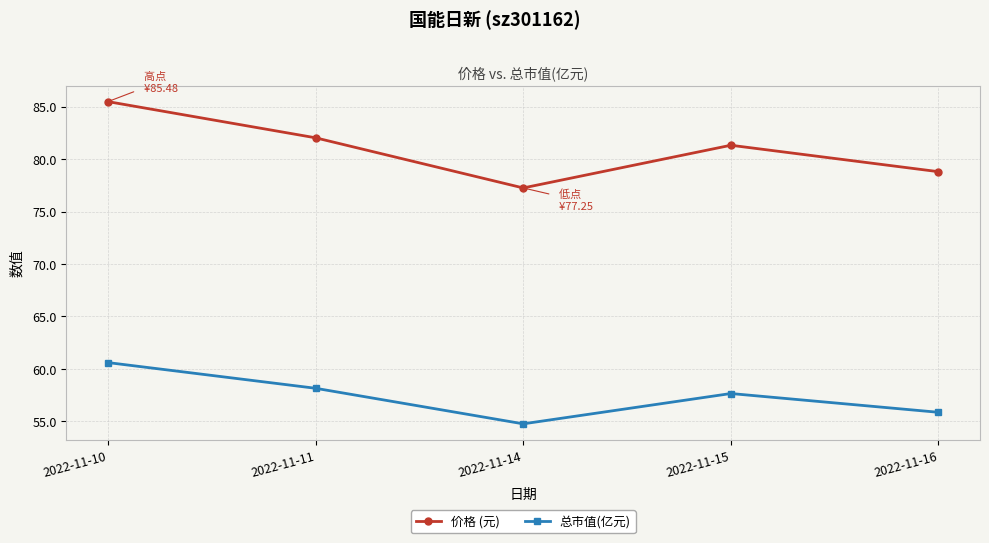

What is the sum of the 价格 (元) values at 2022-11-11 and 2022-11-14?

159.3